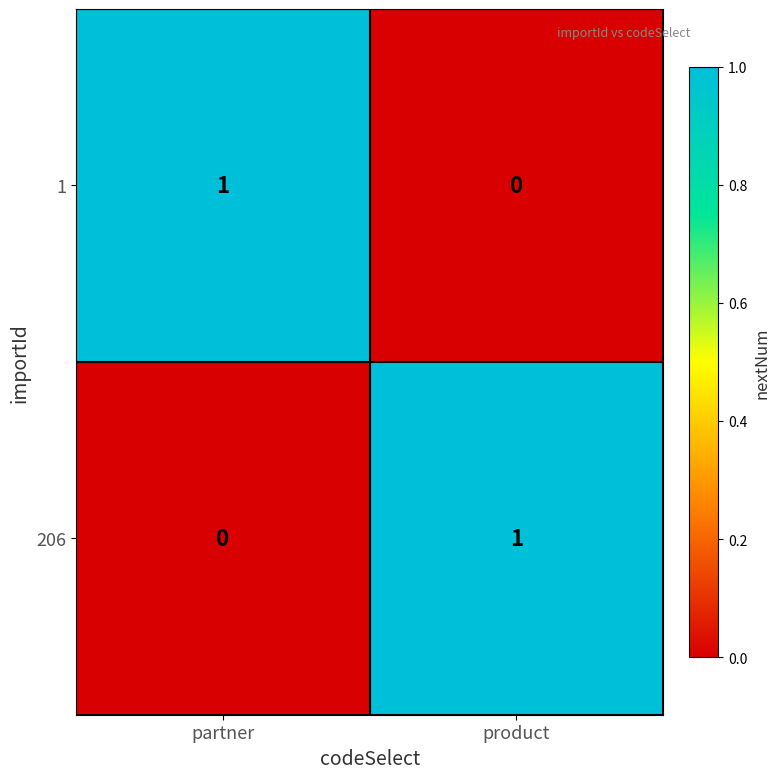

Reading left to right, what are all the values shown in this chart?

1: 1	0
206: 0	1